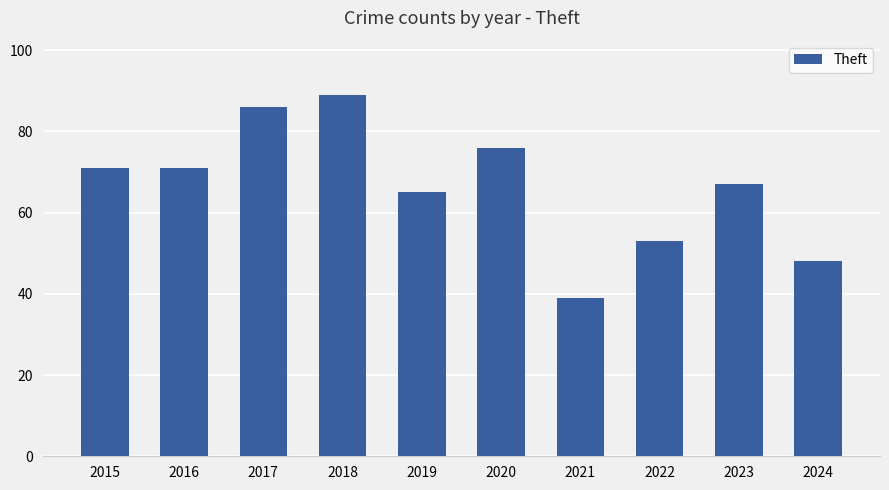

The chart shows a value of 67 at 2023. True or false?

True